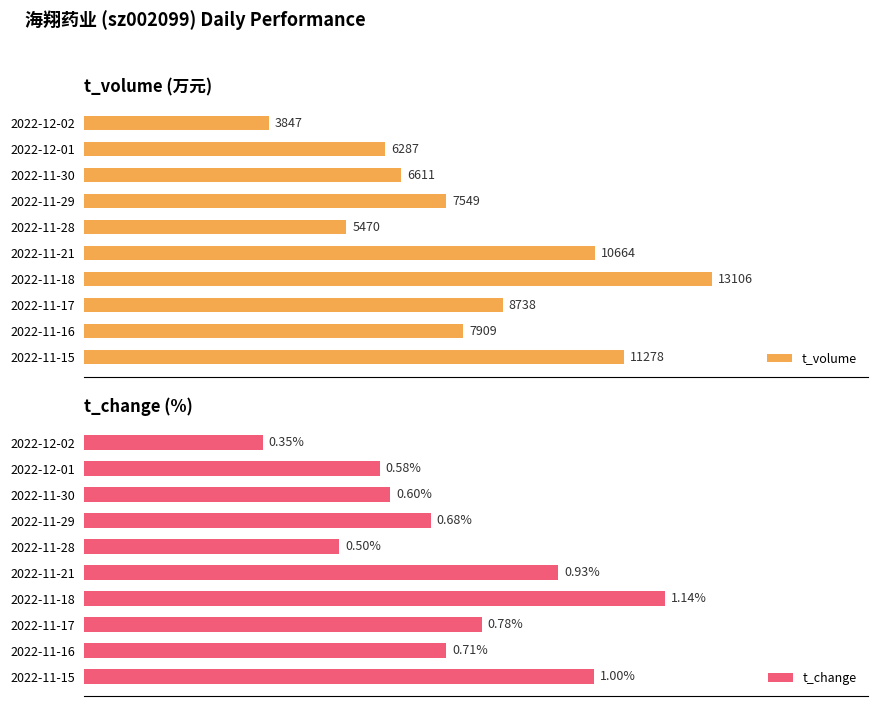

List the labels in order of t_volume value, largest first.

2022-11-18, 2022-11-15, 2022-11-21, 2022-11-17, 2022-11-16, 2022-11-29, 2022-11-30, 2022-12-01, 2022-11-28, 2022-12-02